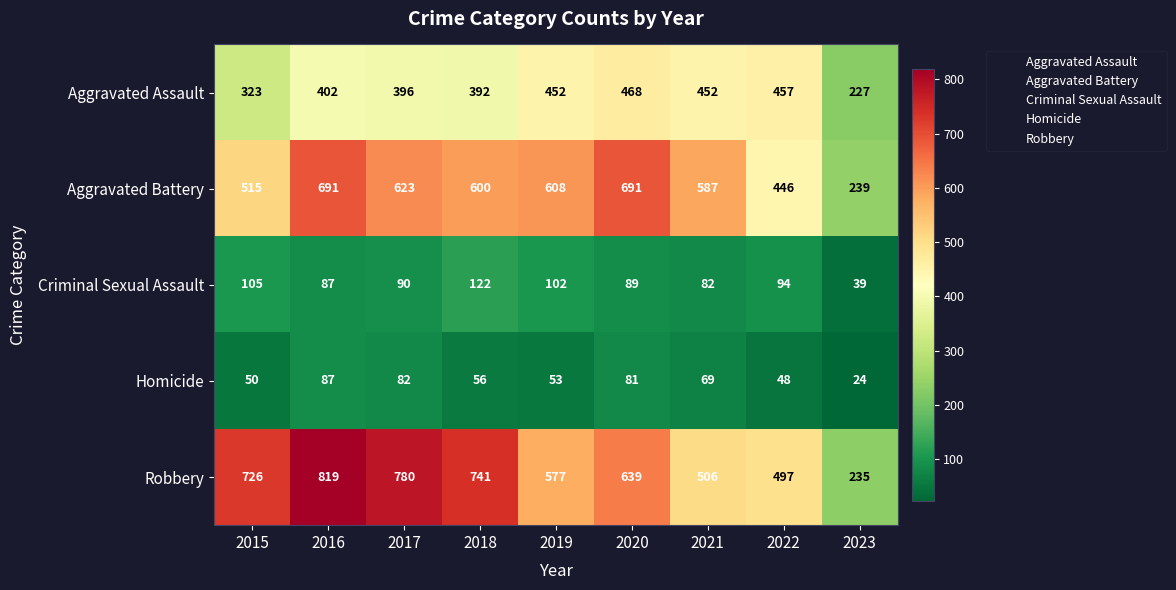

Which series has the widest spread of values?

Robbery